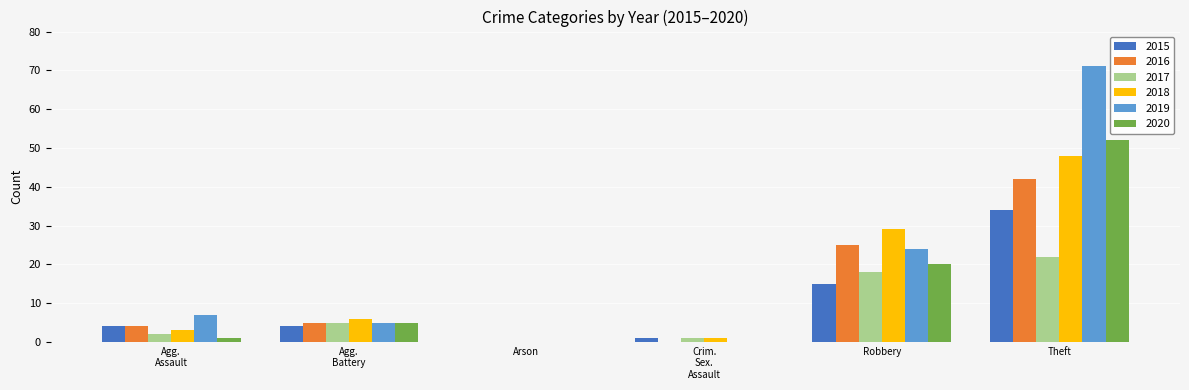

What is the greatest value displayed?

71